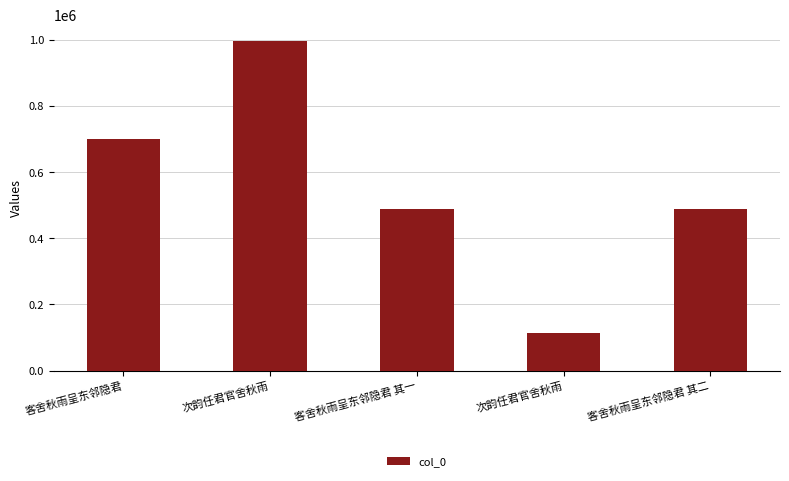

Reading right to left, what are all the values shown in this chart?

客舍秋雨呈东邻隐君 其二=488969	次韵任君官舍秋雨=114260	客舍秋雨呈东邻隐君 其一=488968	次韵任君官舍秋雨=996024	客舍秋雨呈东邻隐君=700882